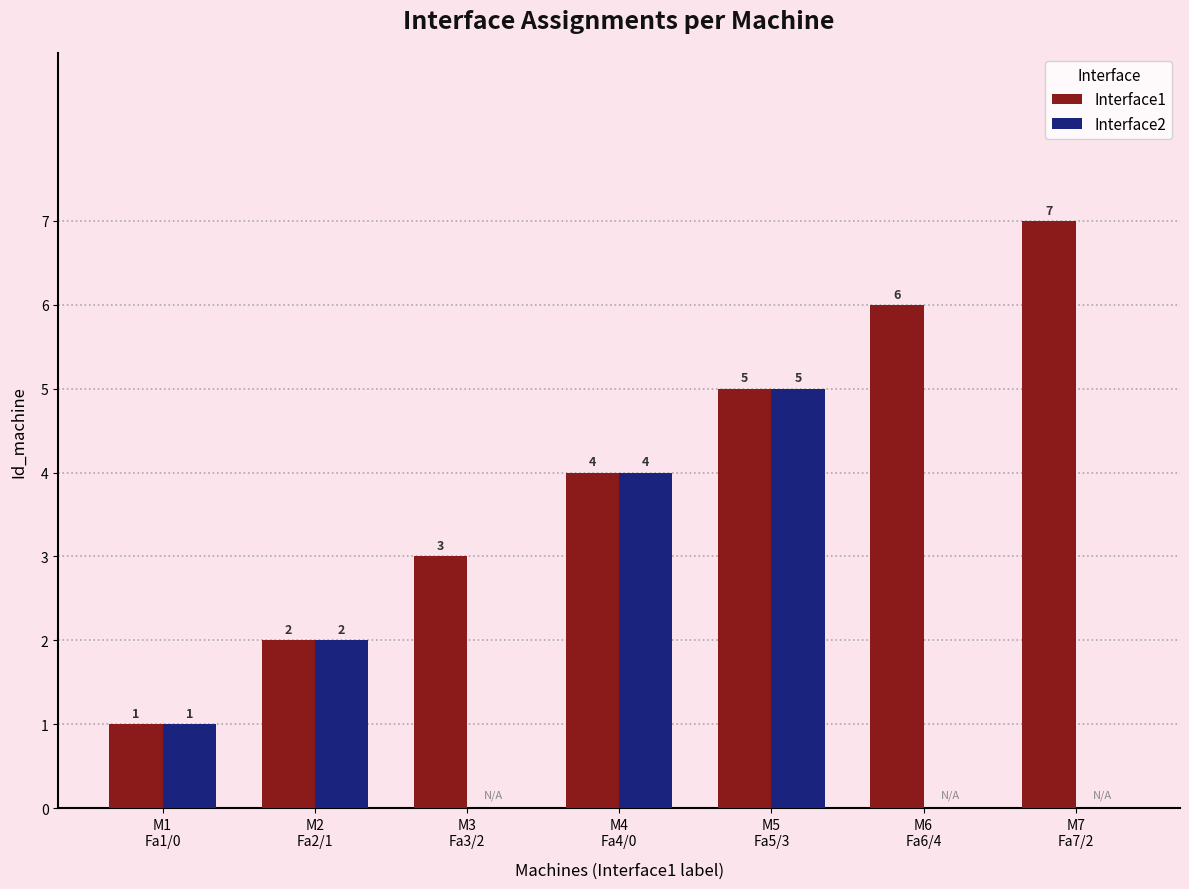

Are the bars grouped side by side (vs. stacked)?

Yes